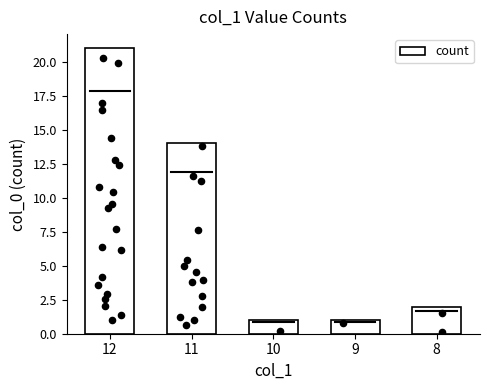

Approximately how many times larger is the value at 11 compared to 10?

14.0